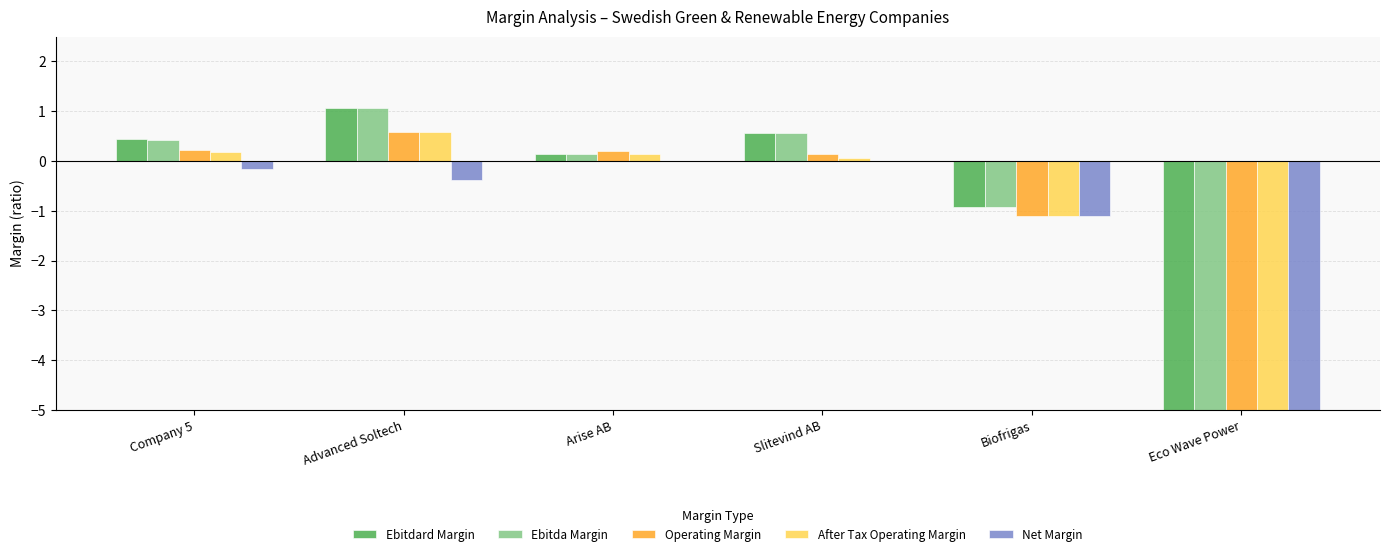

What is the sum of all Net Margin values?

-84.0